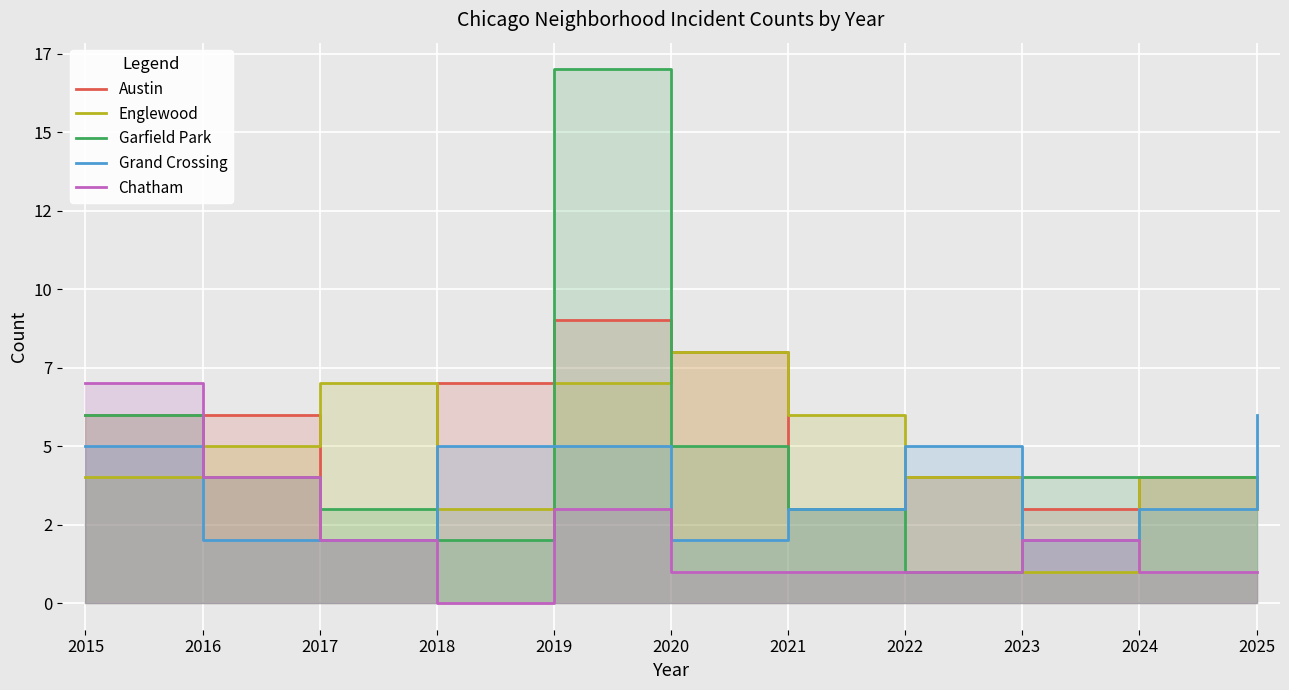

Reading left to right, what are all the values shown in this chart?

Austin: 2015=6	2016=6	2017=2	2018=7	2019=9	2020=8	2021=3	2022=4	2023=3	2024=4	2025=3
Englewood: 2015=4	2016=5	2017=7	2018=3	2019=7	2020=8	2021=6	2022=4	2023=1	2024=4	2025=3
Garfield Park: 2015=6	2016=4	2017=3	2018=2	2019=17	2020=5	2021=3	2022=1	2023=4	2024=4	2025=4
Grand Crossing: 2015=5	2016=2	2017=2	2018=5	2019=5	2020=2	2021=3	2022=5	2023=2	2024=3	2025=6
Chatham: 2015=7	2016=4	2017=2	2018=0	2019=3	2020=1	2021=1	2022=1	2023=2	2024=1	2025=1